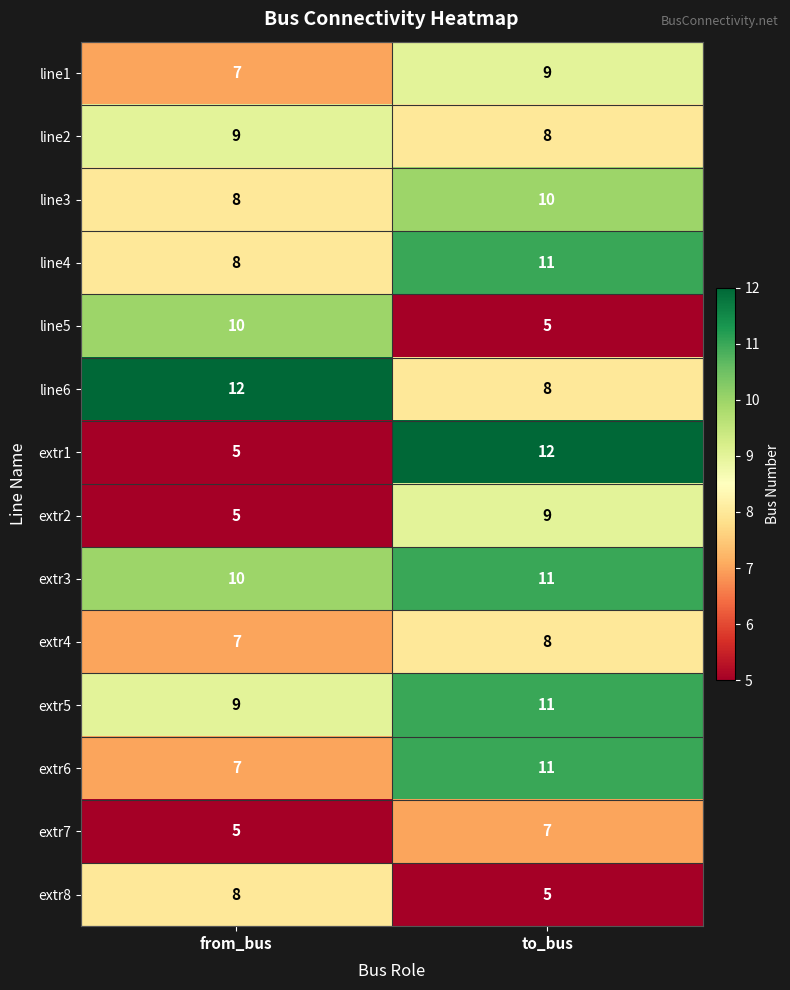

Which series has the largest total across all categories?

extr3